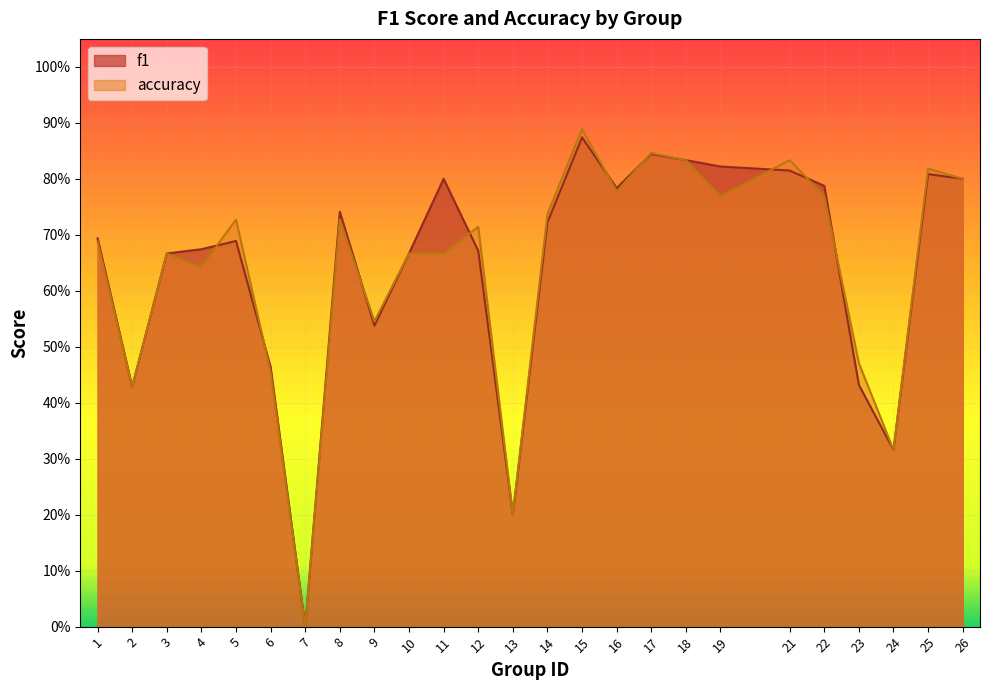

True or false: accuracy and f1 cross at least once.

True